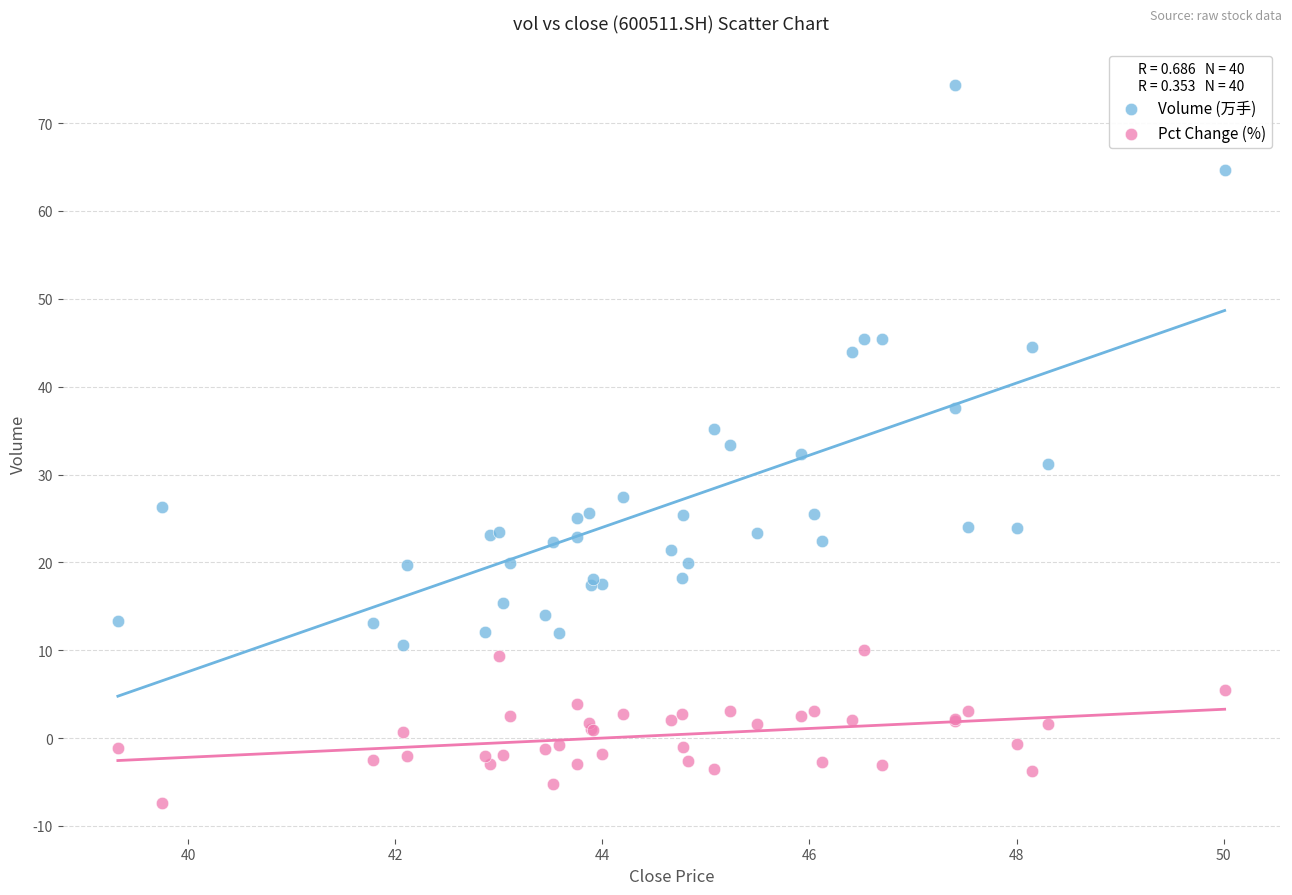

Which series contains the lowest Y value?

Pct Change (%)